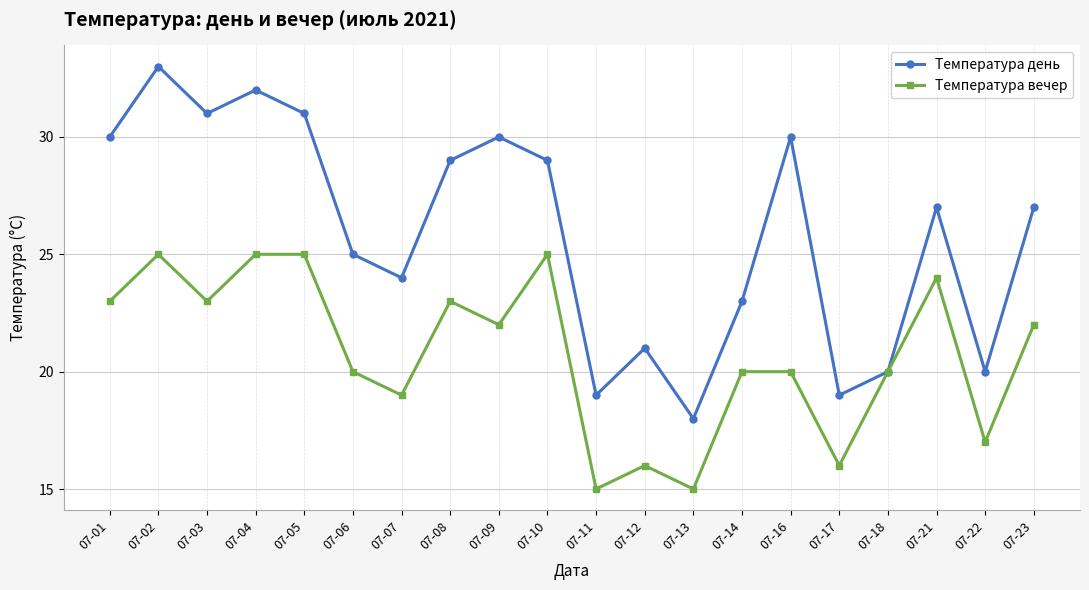

Is it true that Температура вечер equals 35 at 07-21?

False